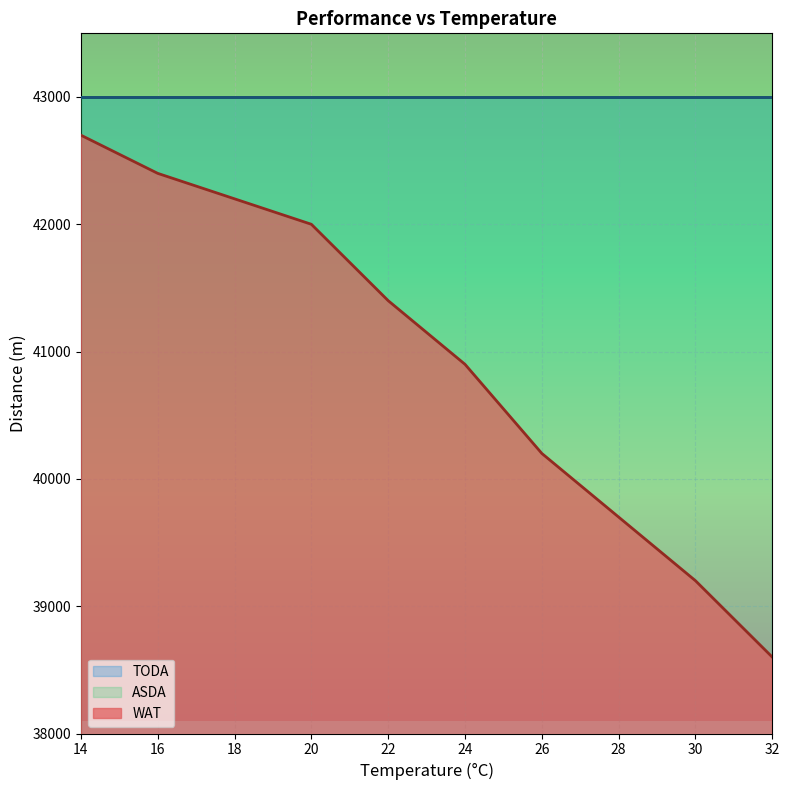

At which category is the sum across all series the highest?

14